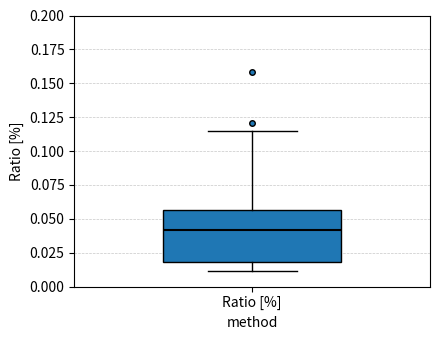

Transcribe this box plot: give where the median line is, the range the box spans, and where the two whiskers end, as read against the y-axis. The values are not printed on the chart, so give them approximately, as read against the axis.

median 0.040, box 0.020 to 0.055, whiskers 0.010 to 0.115